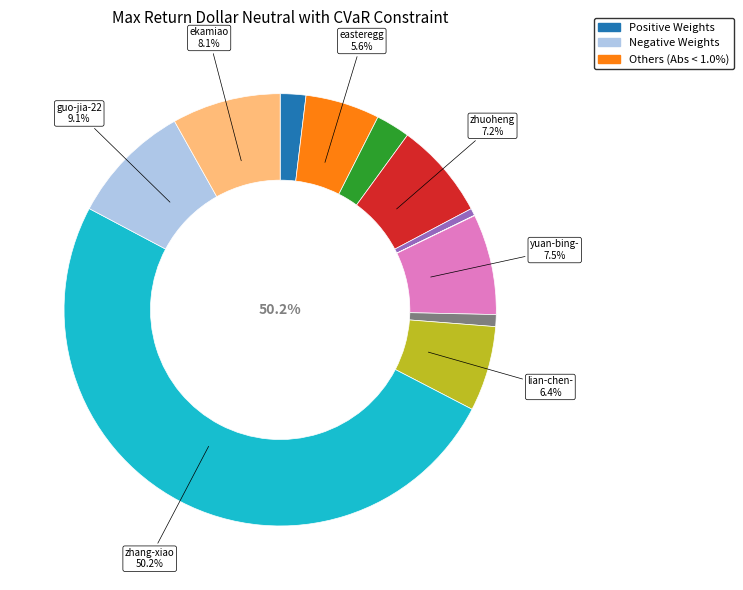

True or false: wang-cheng-yin accounts for 12% of the total.

False